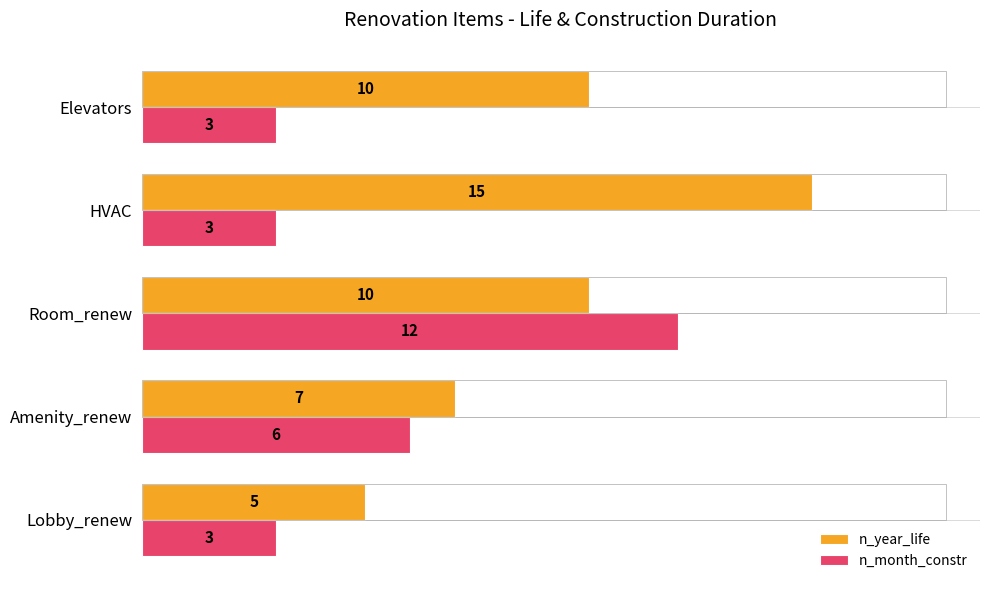

How many values in the n_month_constr series exceed 3?

2